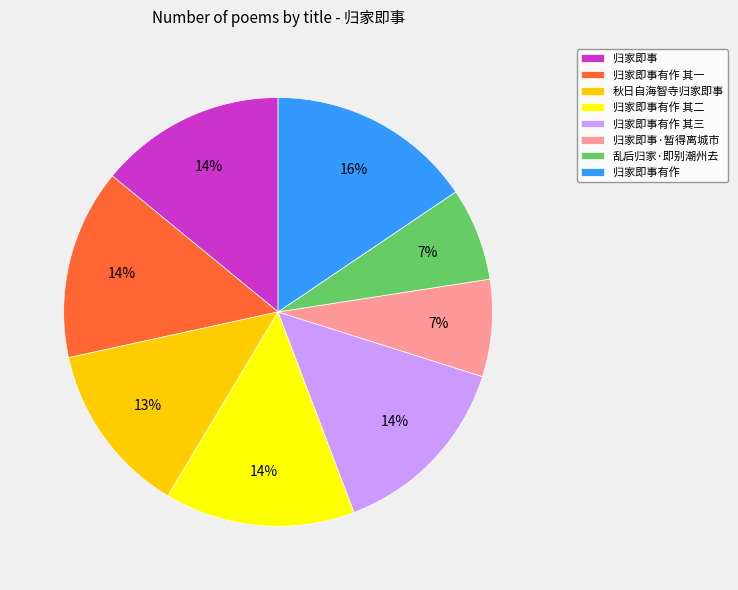

To the nearest percent, what percentage of the pie is 归家即事·暂得离城市?

7%